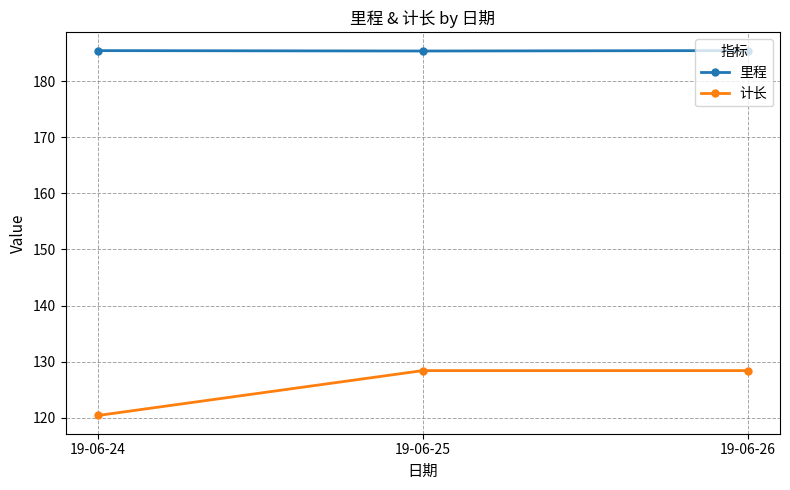

Does the chart have visible grid lines?

Yes